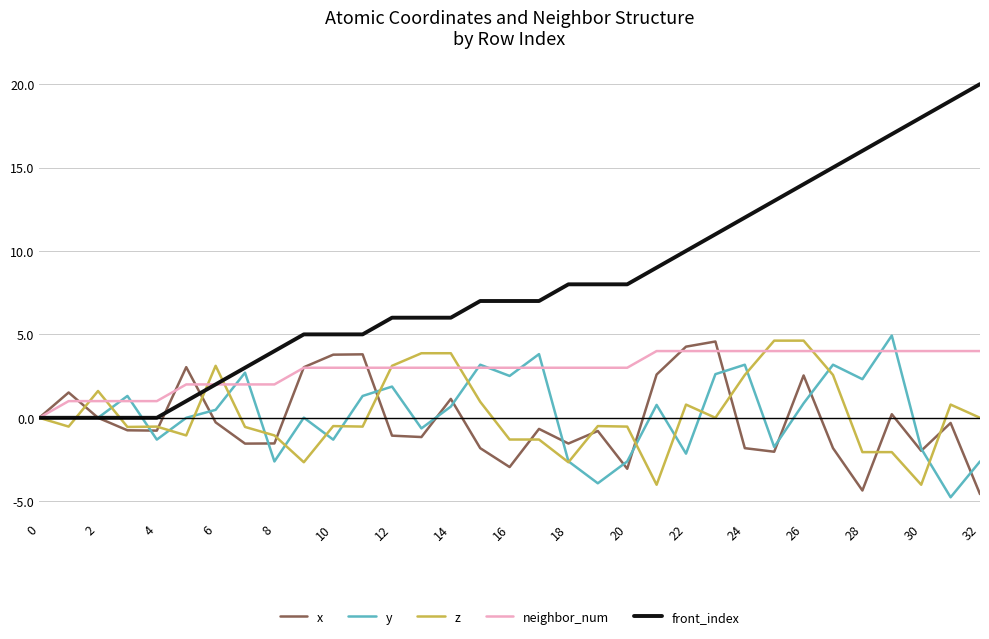

What is the average value of the z series?

0.2